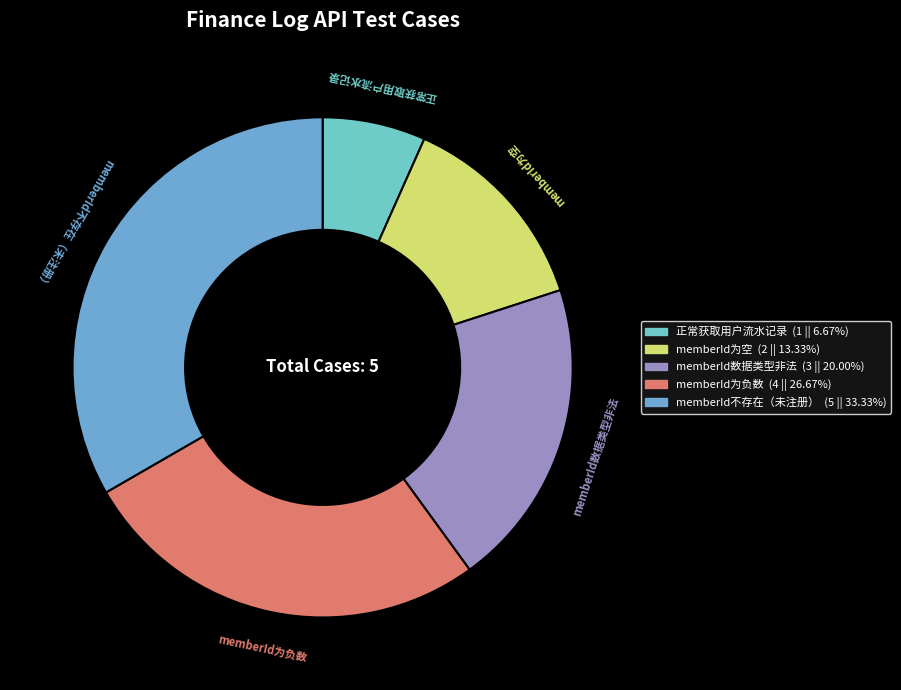

Which has a higher value, memberId不存在（未注册） or memberId为空?

memberId不存在（未注册）